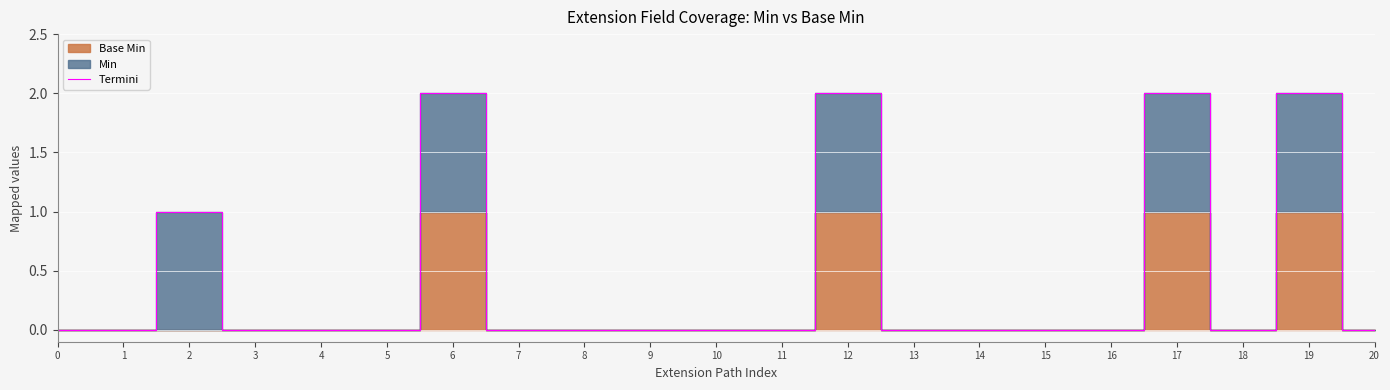

What is the sum of all values?

9